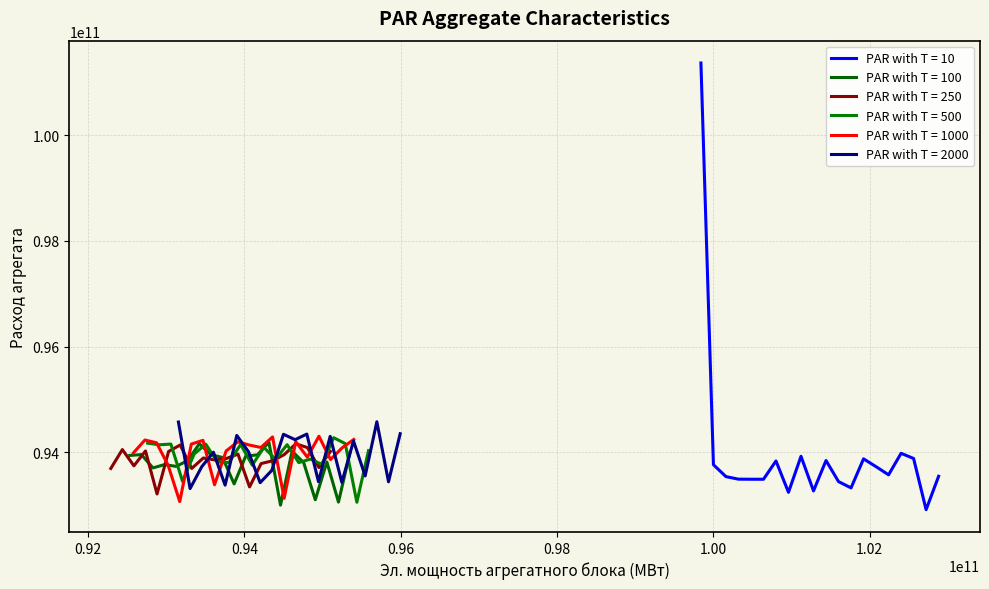

Does the chart display data point markers on the line(s)?

No